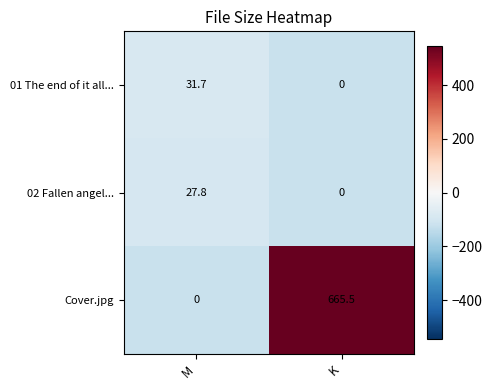

At which label is Cover.jpg closest to 332?

M